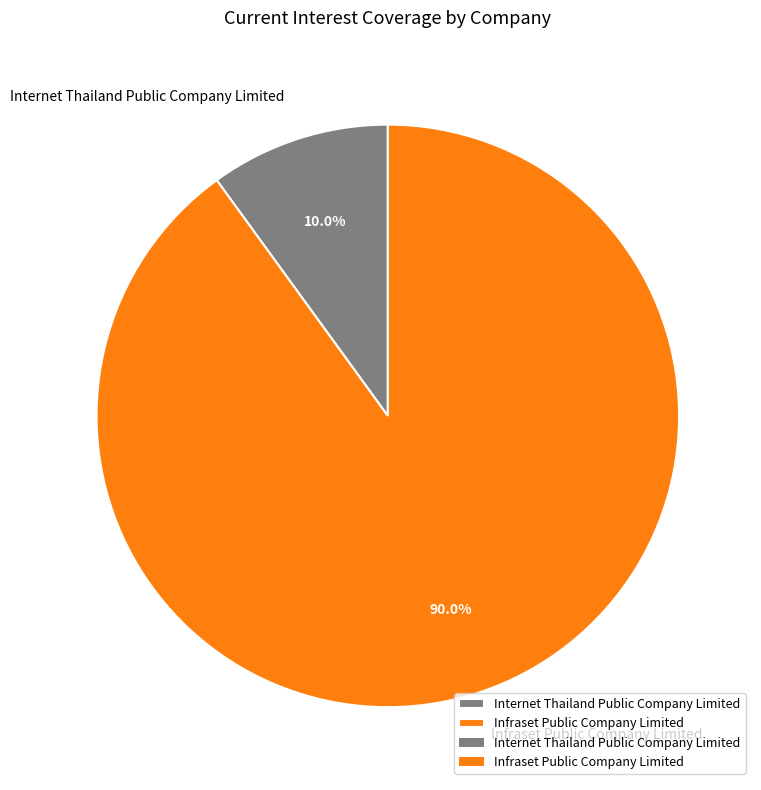

Is there any slice that represents more than half of the pie?

Yes